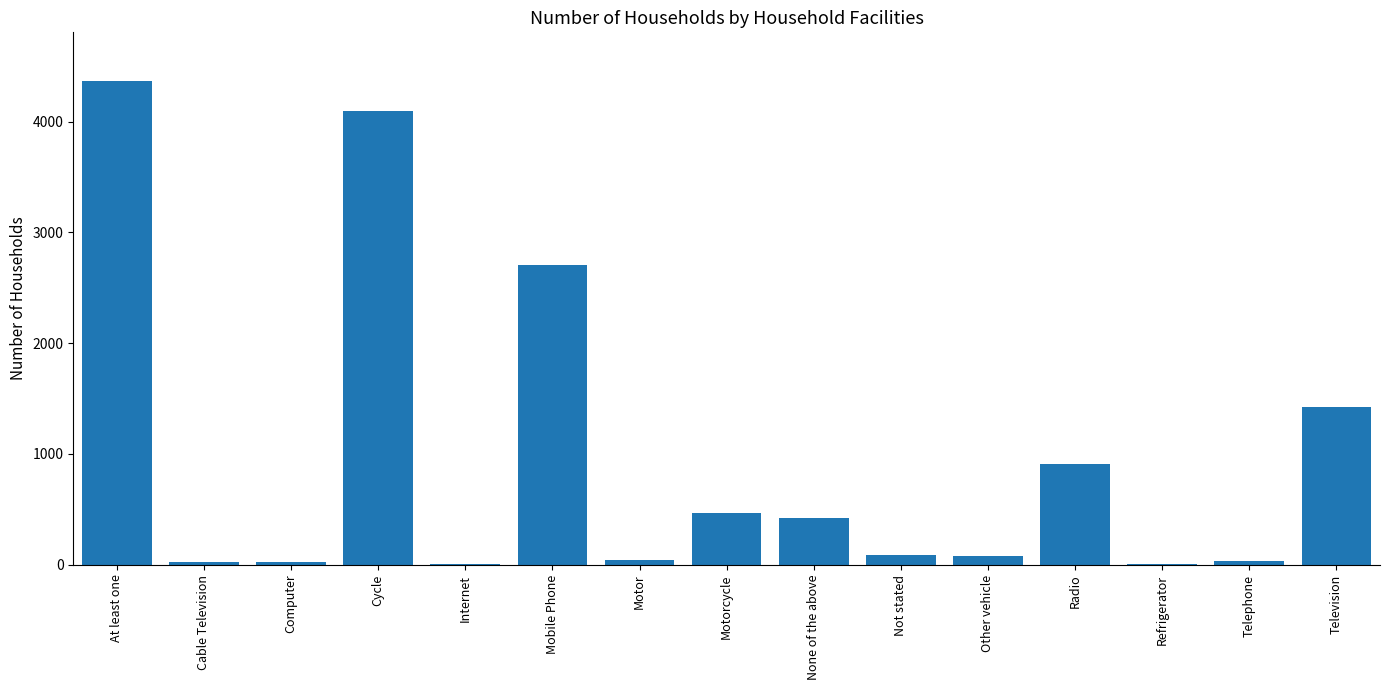

At which label is the value closest to 2188?

Mobile Phone